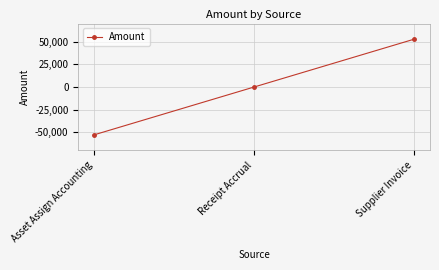

What is the change in value from Receipt Accrual to Supplier Invoice?

+52688.6